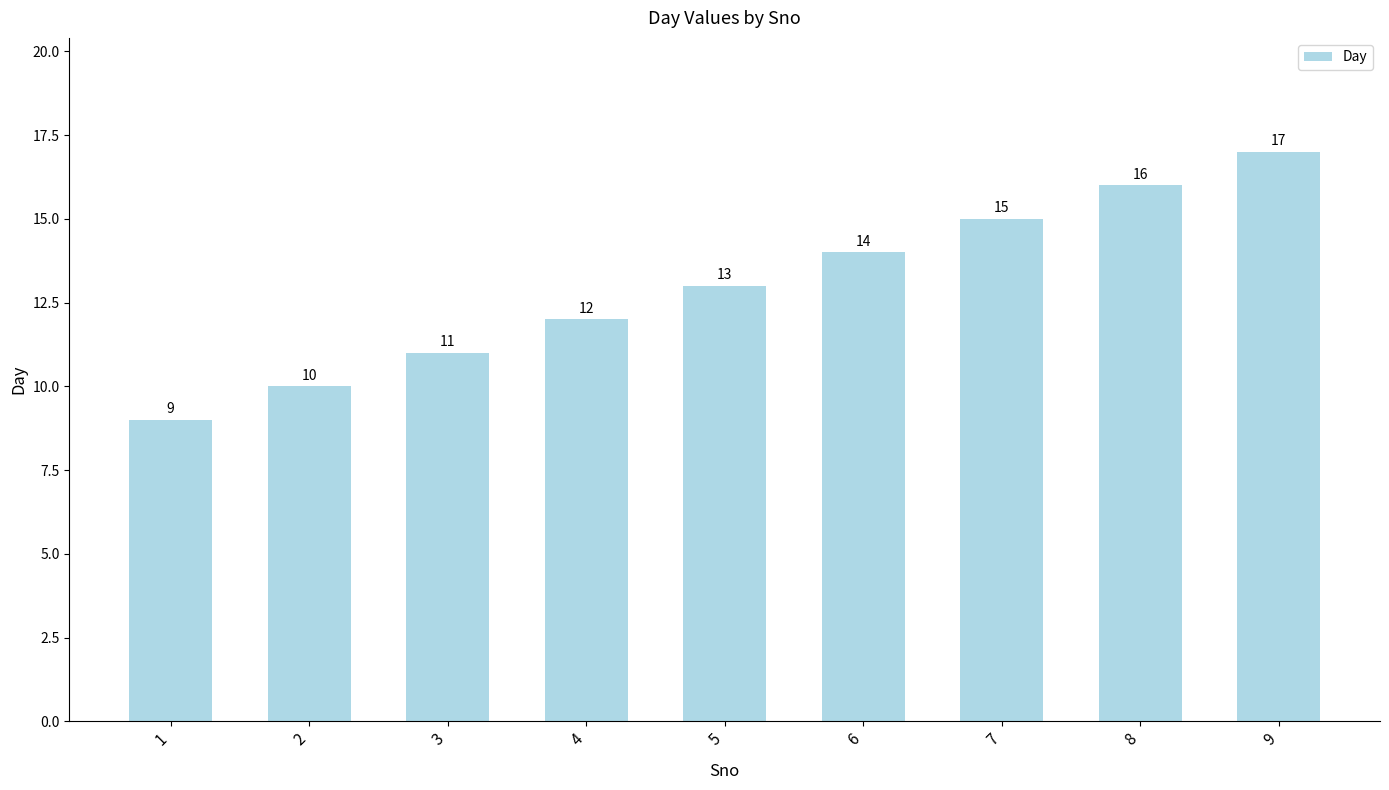

Are the bars horizontal?

No